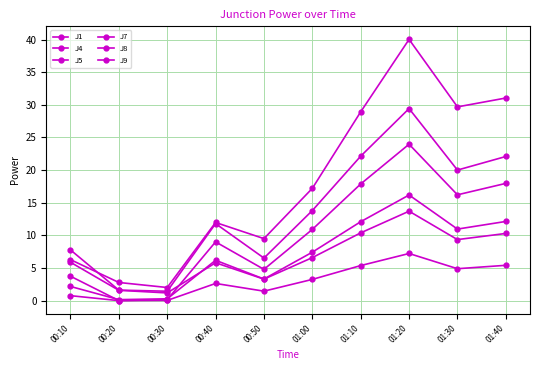

Does the chart have visible grid lines?

Yes